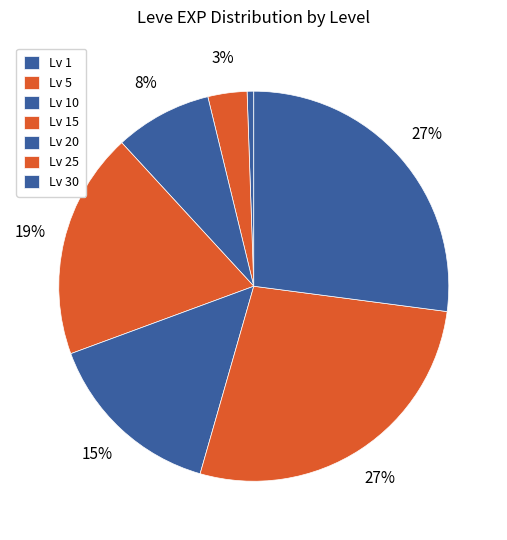

How many slices are in this pie chart?

7